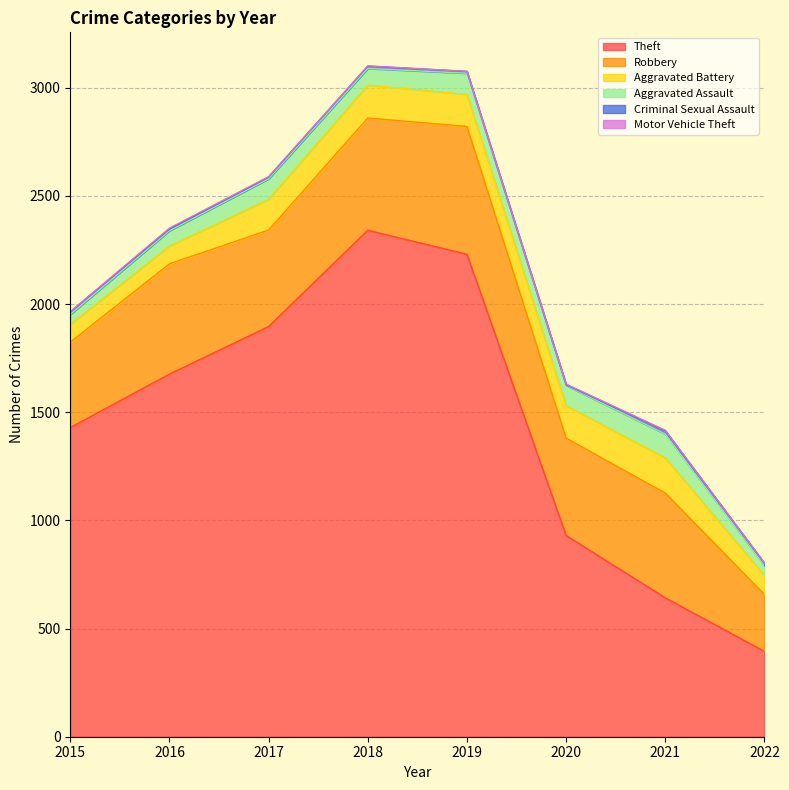

What is the difference between the maximum and minimum values in the Criminal Sexual Assault series?

12